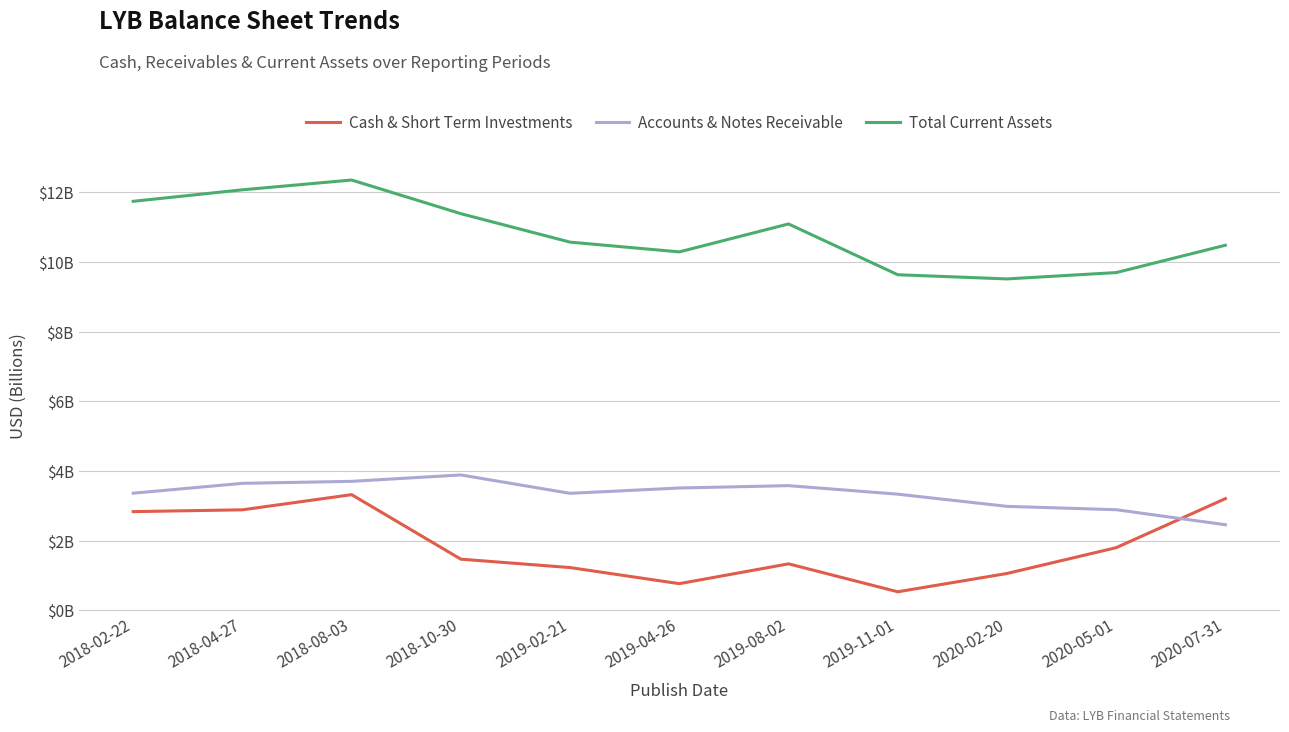

What are all the series names shown in the legend?

Cash & Short Term Investments, Accounts & Notes Receivable, Total Current Assets